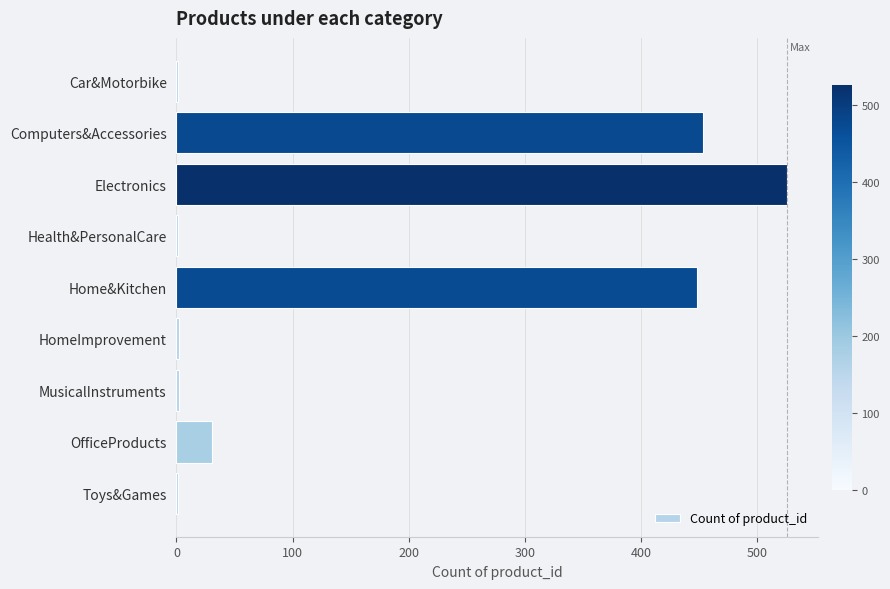

What is the sum of all values?

1465